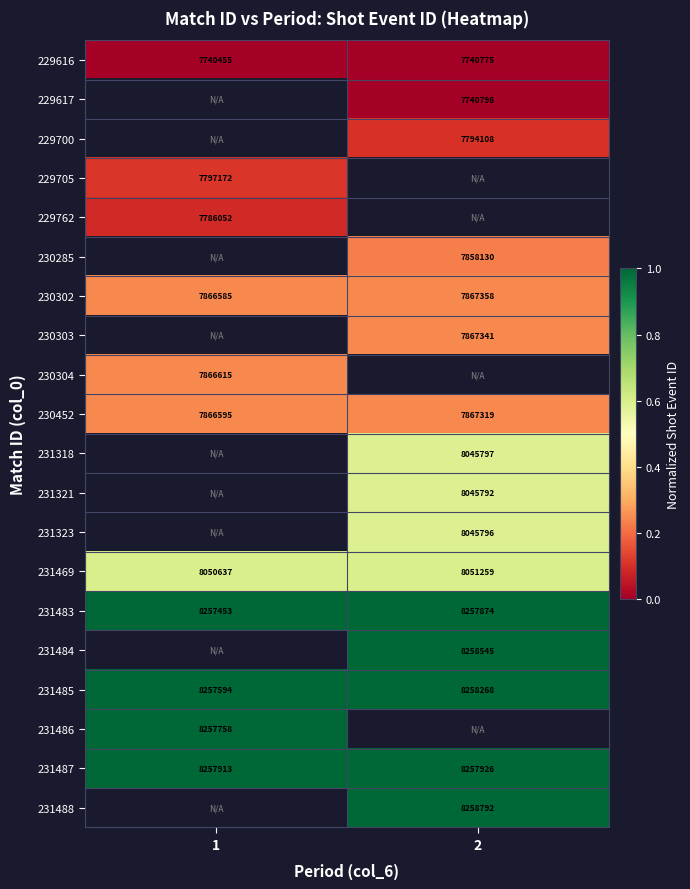

Is the value of 229616 at 1 greater than the value of 231485 at 2?

No